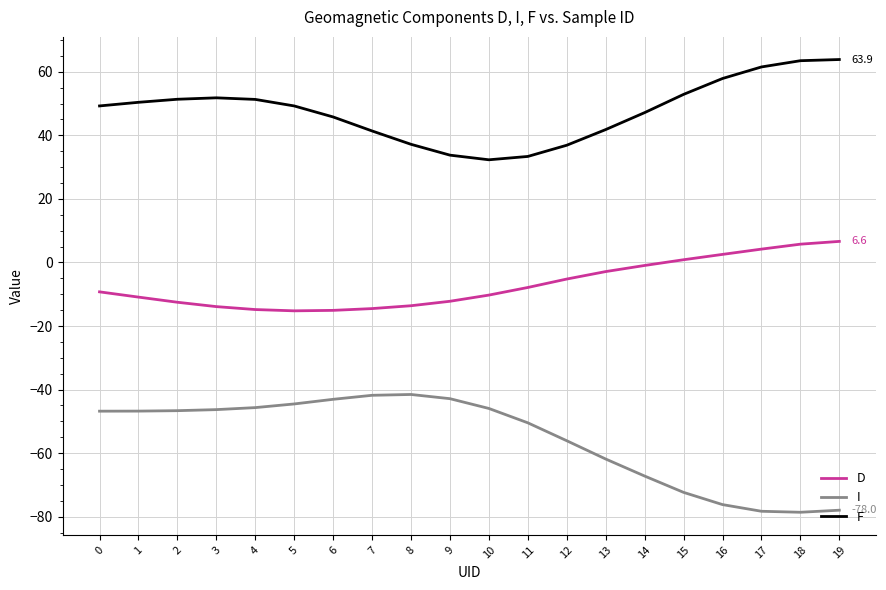

Rank the series at 0 from lowest to highest value.

I, D, F